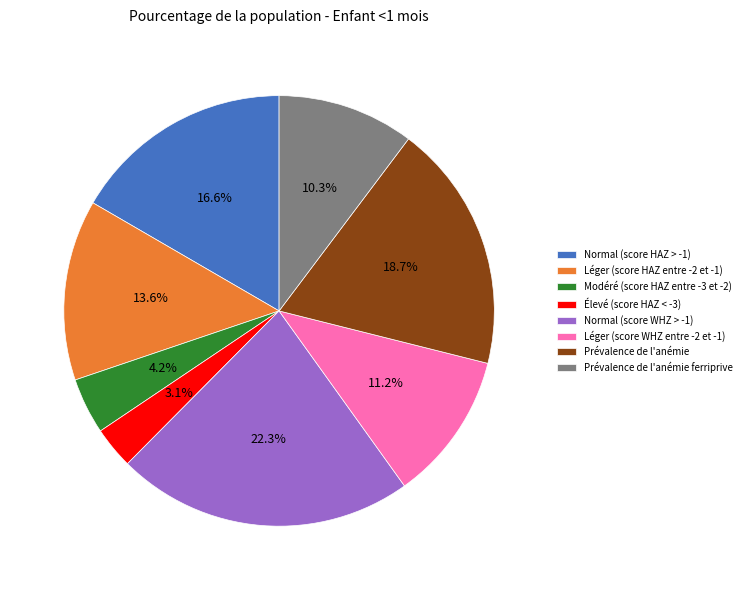

Which slice is the largest?

Normal (score WHZ > -1)